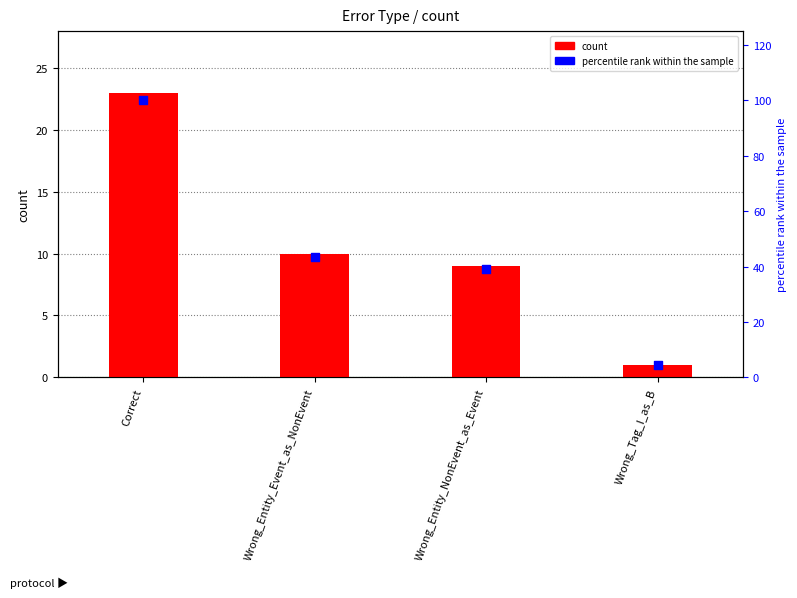

At how many categories does at least one series exceed 77?

1